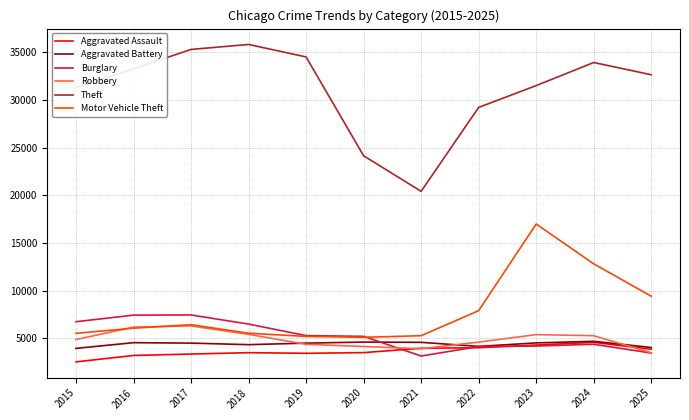

Is the value of Motor Vehicle Theft at 2018 greater than the value of Robbery at 2022?

Yes